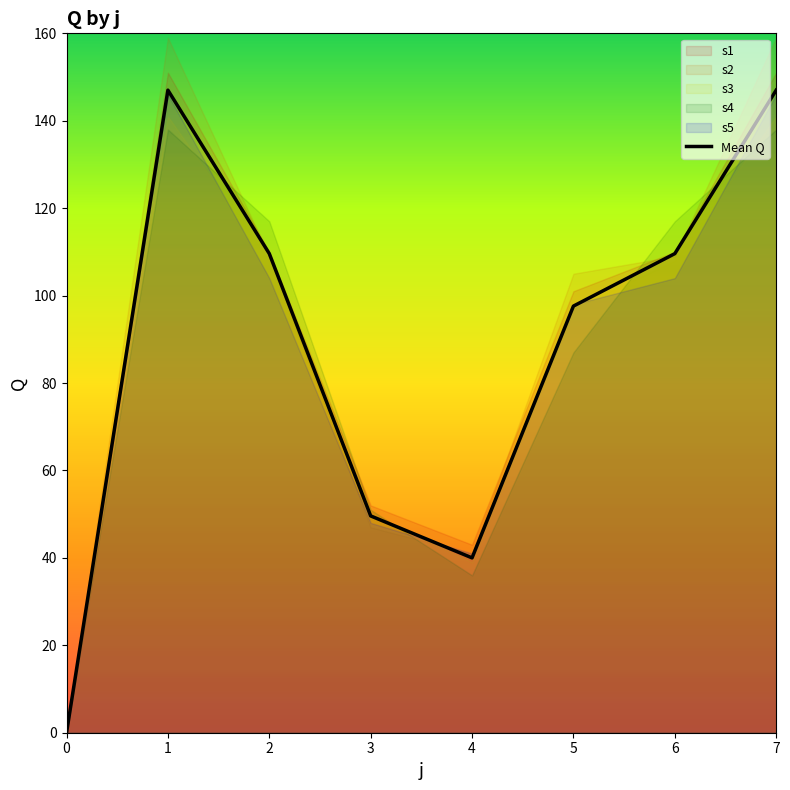

Reading right to left, what are all the values shown in this chart?

7=147.0	6=109.6	5=97.6	4=40.0	3=49.6	2=109.6	1=147.0	0=0.0